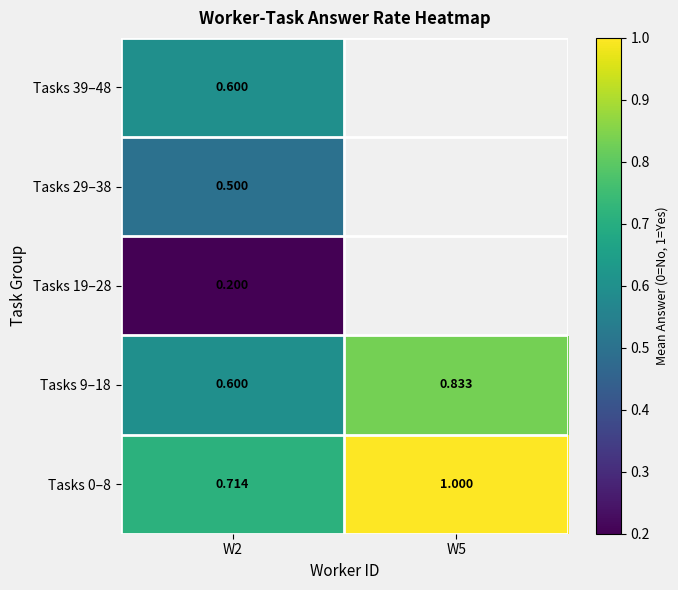

What is the lowest value of the Tasks 9–18 series?

0.6